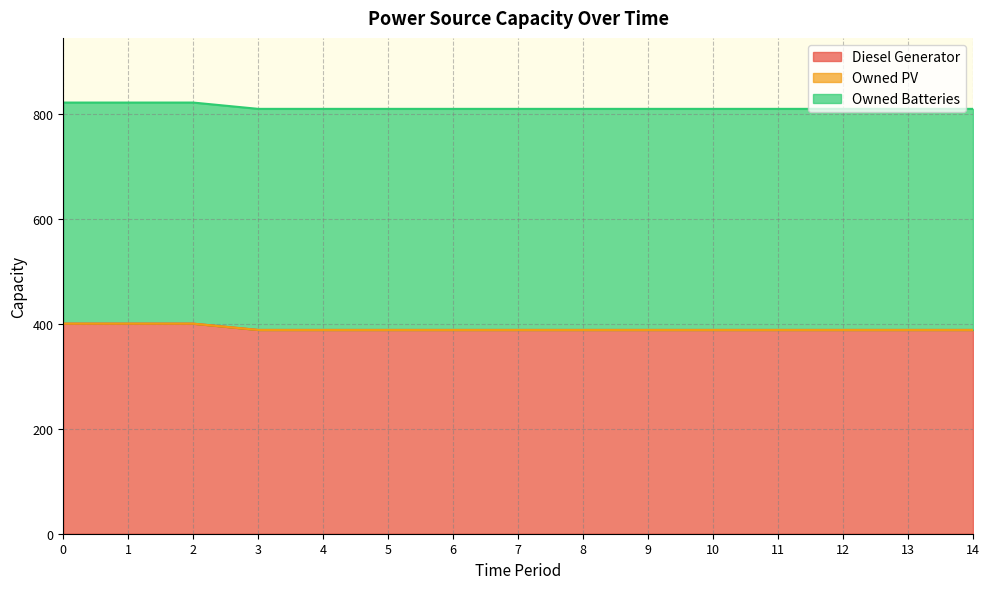

Reading left to right, what are all the values shown in this chart?

Diesel Generator: 0=400	1=400	2=400	3=388	4=388	5=388	6=388	7=388	8=388	9=388	10=388	11=388	12=388	13=388	14=388
Owned PV: 0=0	1=0	2=0	3=0	4=0	5=0	6=0	7=0	8=0	9=0	10=0	11=0	12=0	13=0	14=0
Owned Batteries: 0=421	1=421	2=421	3=421	4=421	5=421	6=421	7=421	8=421	9=421	10=421	11=421	12=421	13=421	14=421